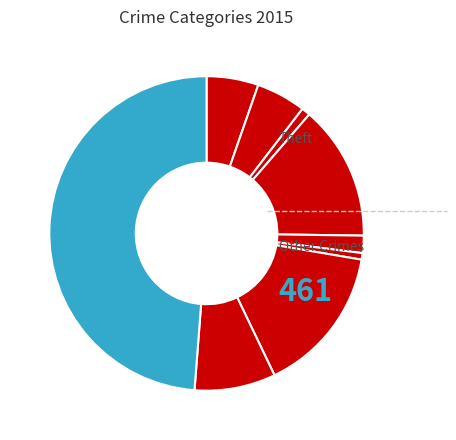

How many segments does this pie chart have?

9